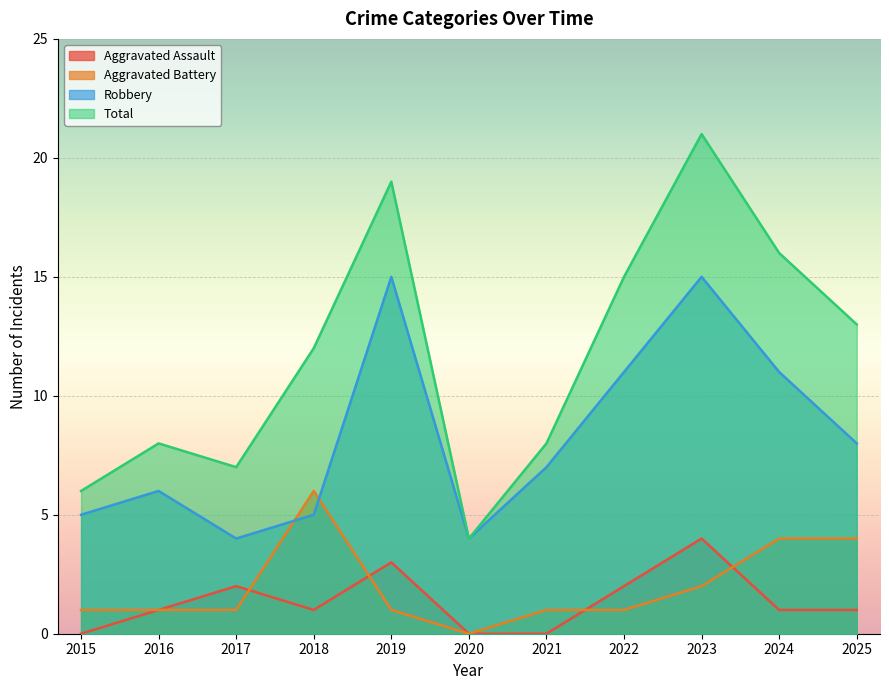

True or false: Robbery and Aggravated Battery intersect in this chart.

True